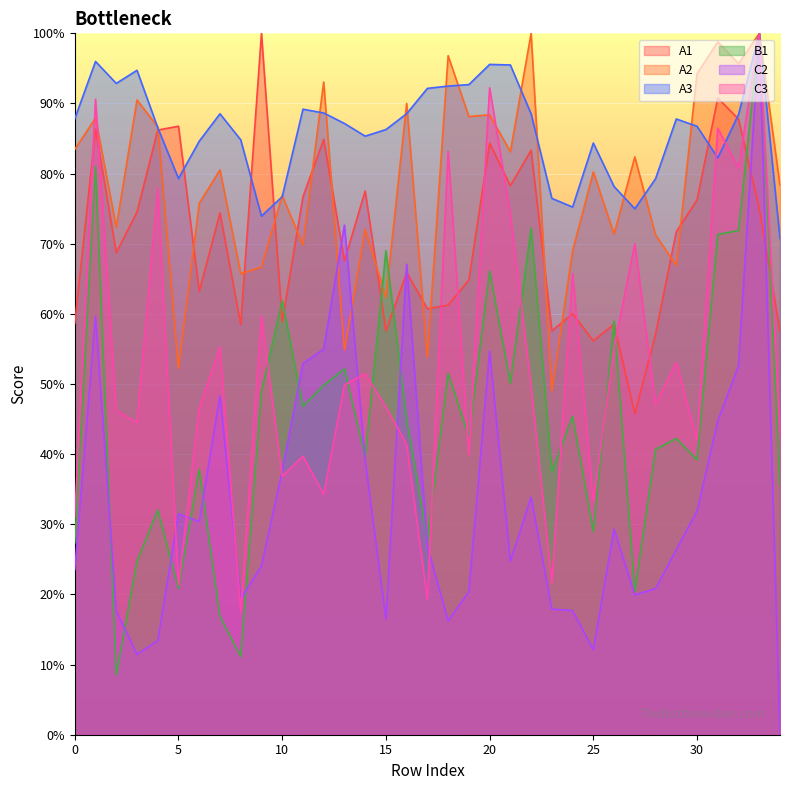

What is the approximate value of C2 at 9?

24.1